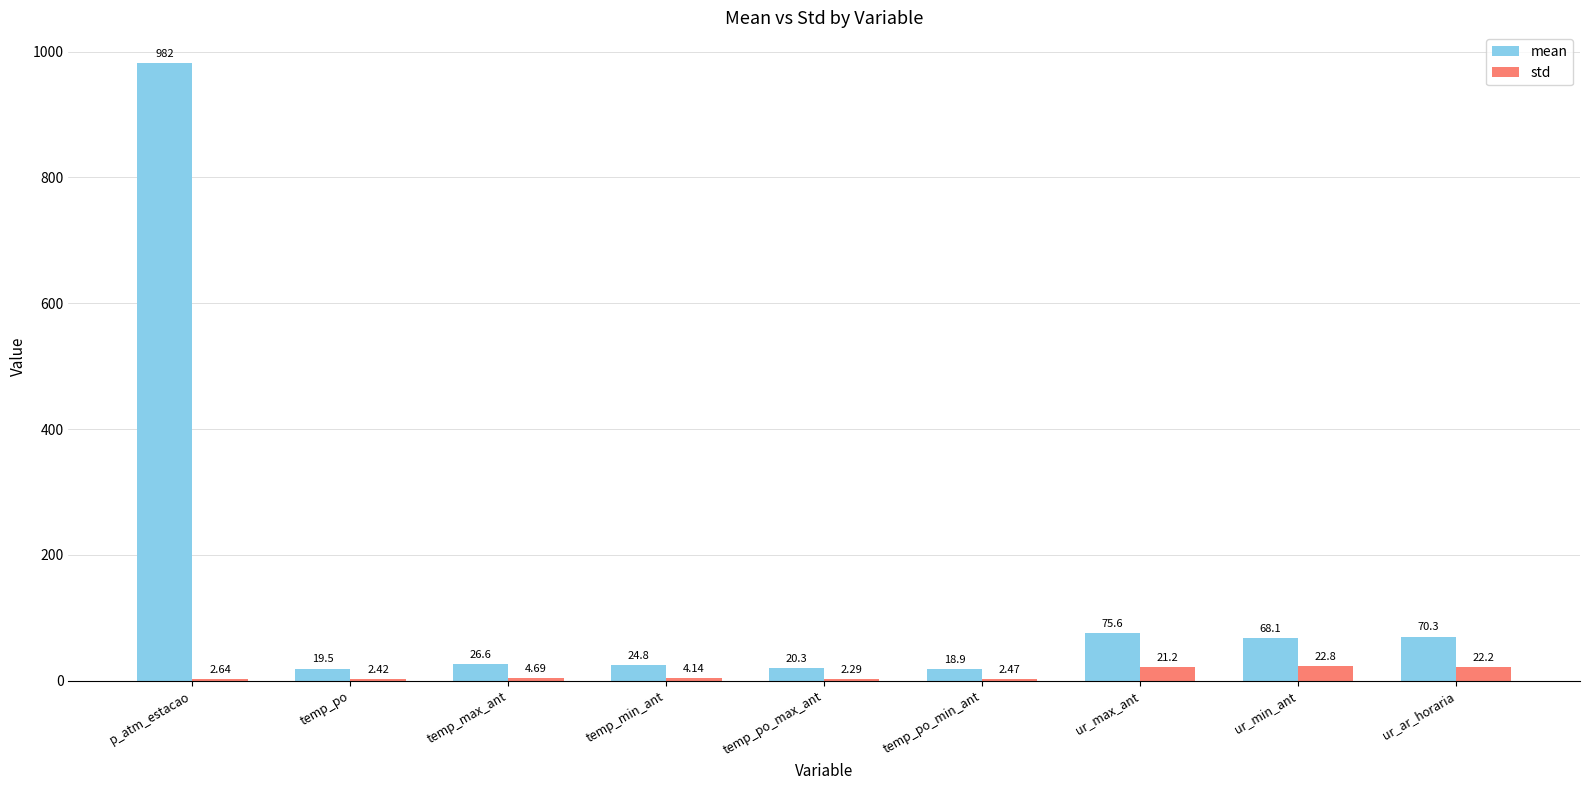

Where is std nearest to the value 12?

temp_max_ant